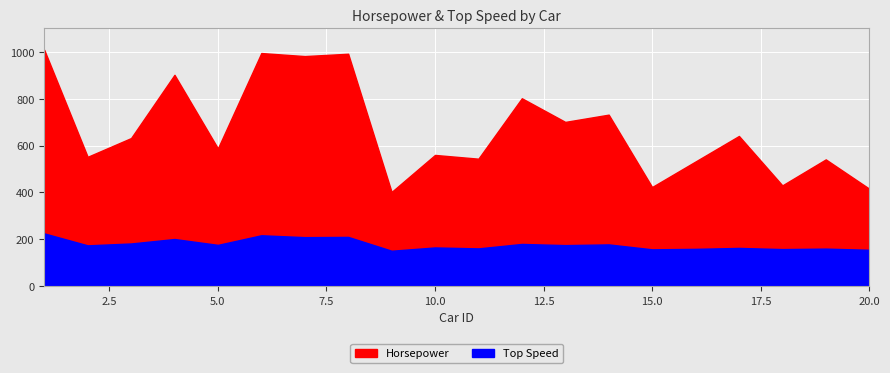

What is the total value across all series at 4?

1103